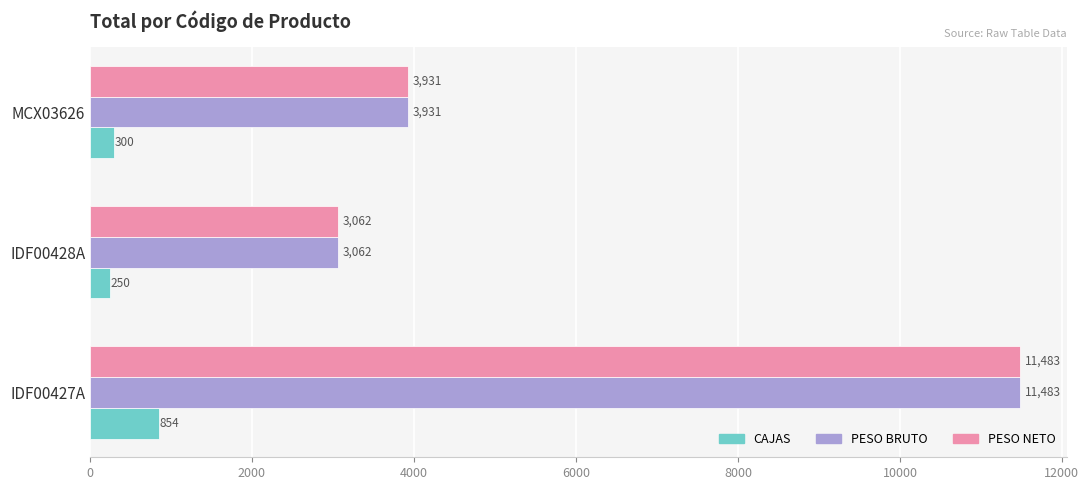

What value does the CAJAS series have at MCX03626?

300.0